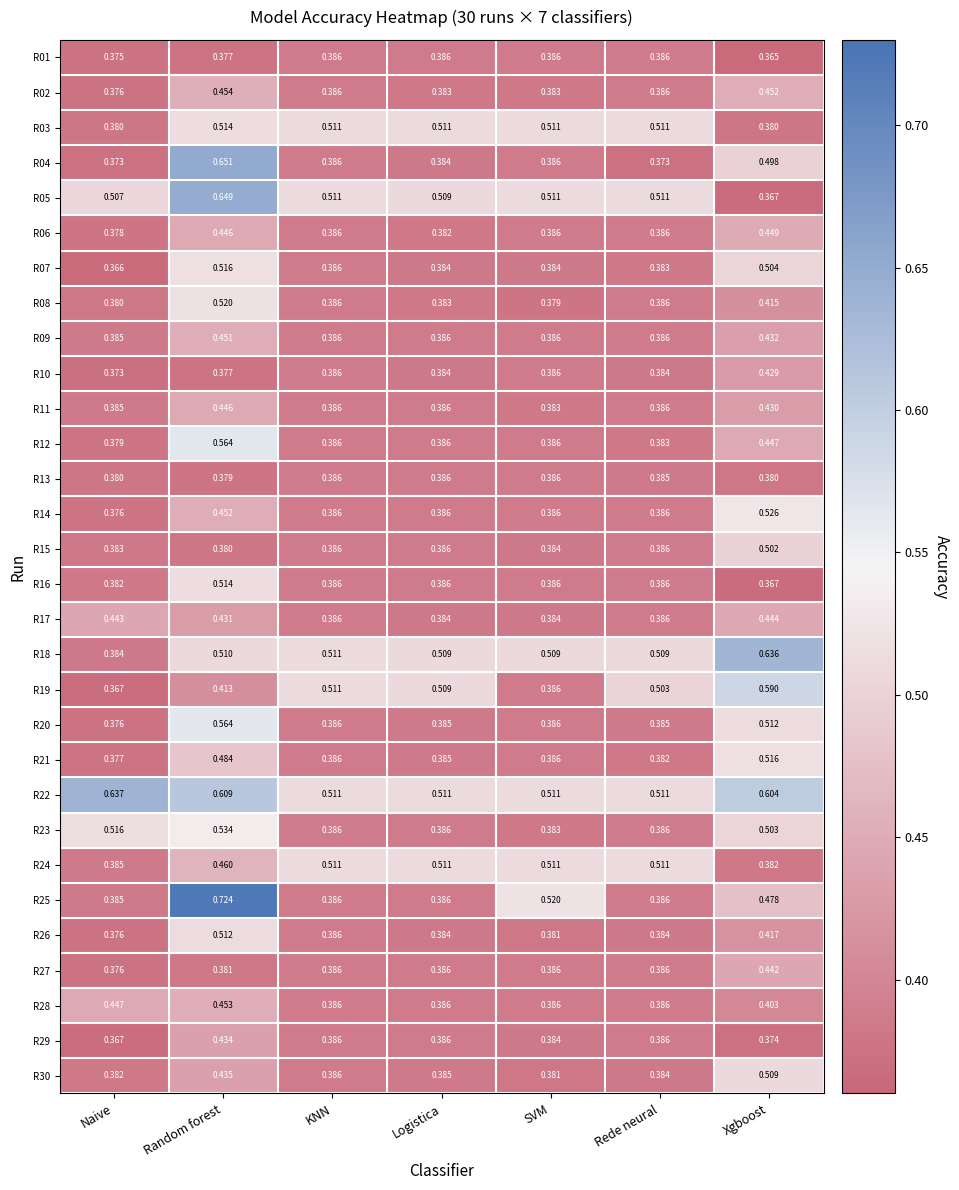

What is the total value across all series at KNN?

12.3